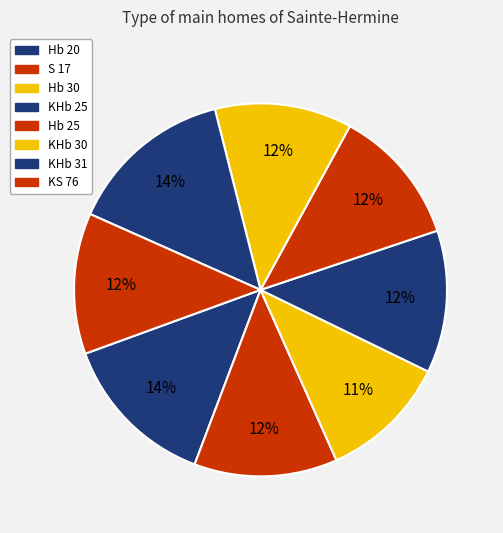

Do Hb 25 and Hb 20 together represent more than half of the pie?

No